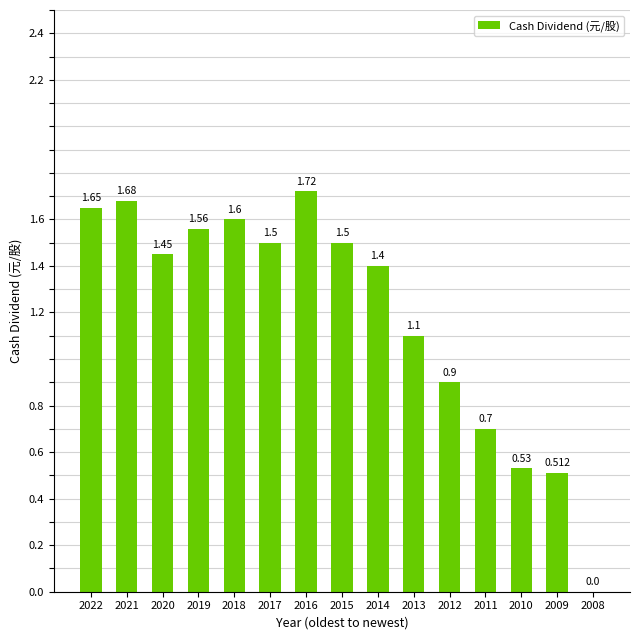

Approximately how many times larger is the value at 2013 compared to 2017?

0.7